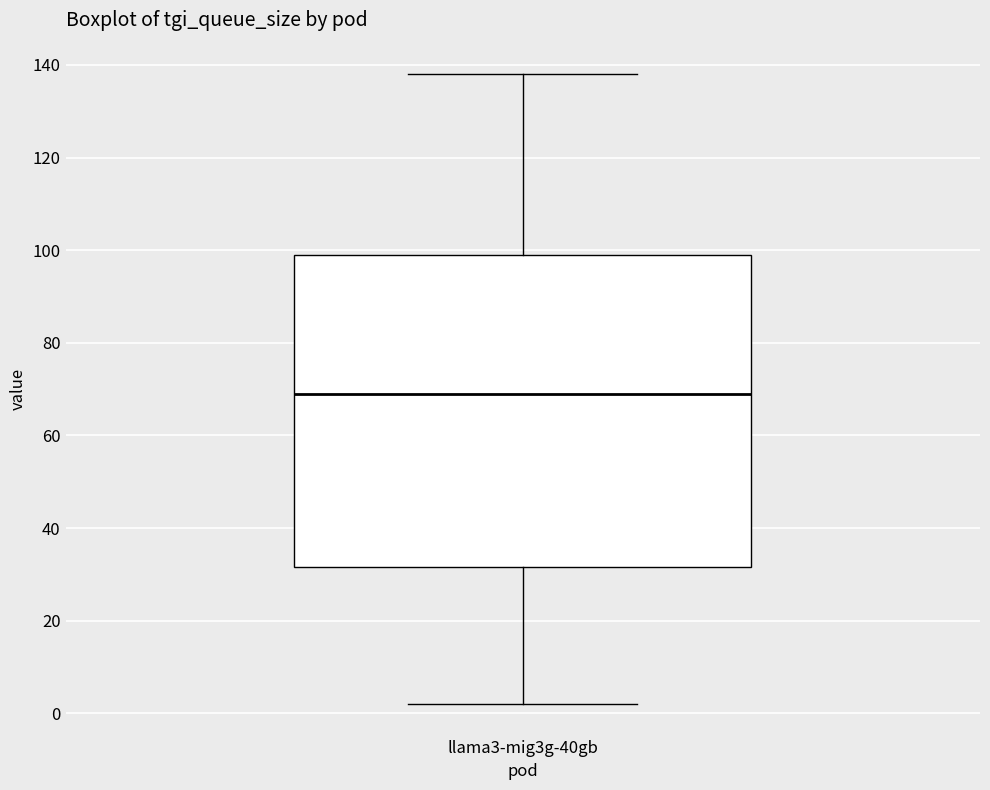

Transcribe this box plot: give where the median line is, the range the box spans, and where the two whiskers end, as read against the y-axis. The values are not printed on the chart, so give them approximately, as read against the axis.

median 70, box 32 to 100, whiskers 2 to 138